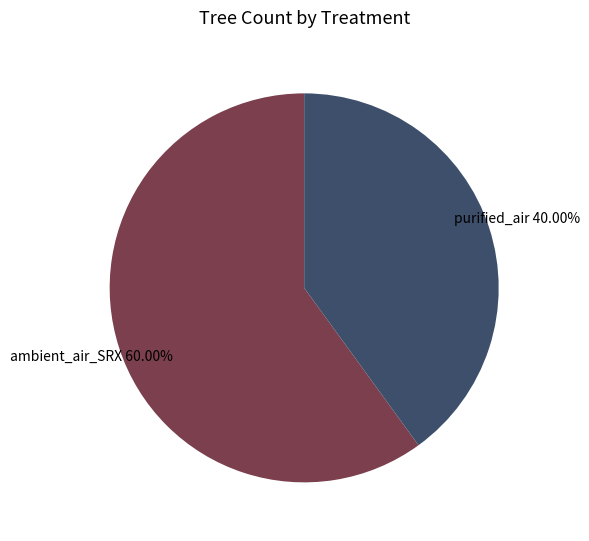

Which slice represents more than half of the pie?

ambient_air_SRX